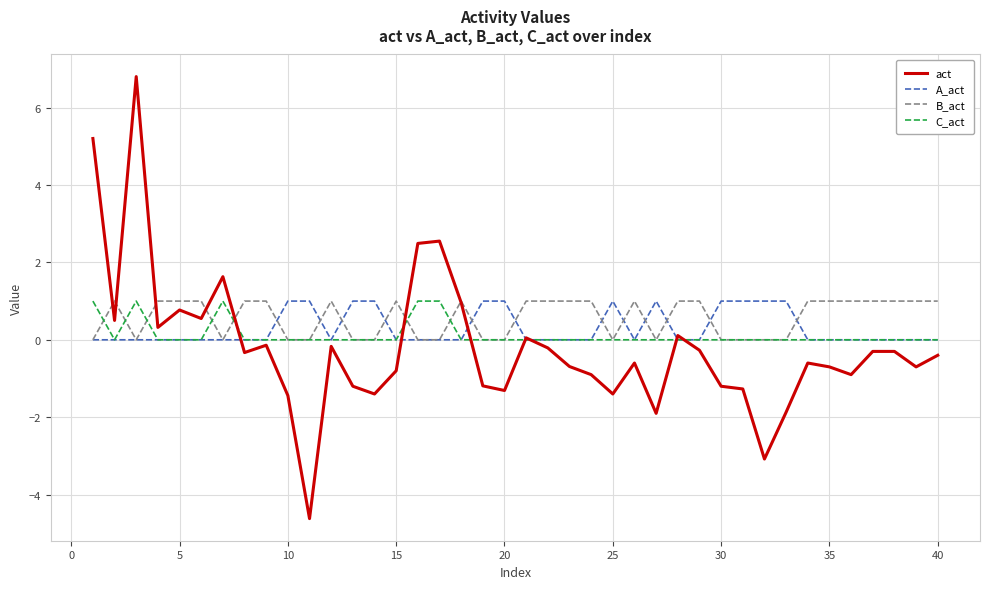

After their last crossing, which series has the higher values: act or B_act?

B_act